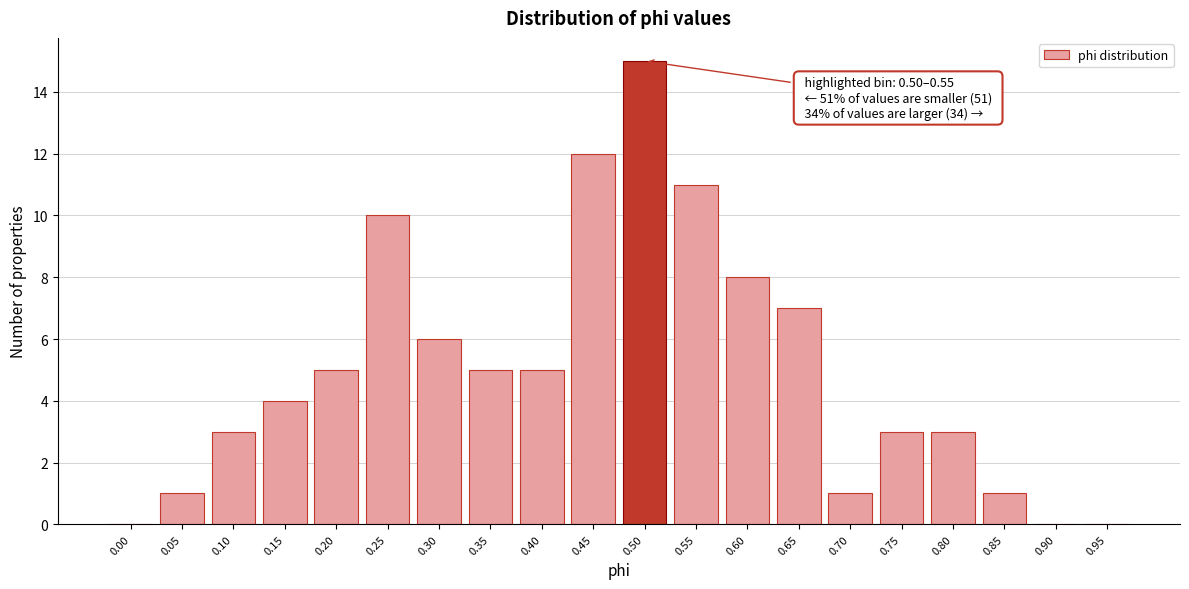

Reading left to right, list all the values displayed in this chart.

0.00=0	0.05=1	0.10=3	0.15=4	0.20=5	0.25=10	0.30=6	0.35=5	0.40=5	0.45=12	0.50=15	0.55=11	0.60=8	0.65=7	0.70=1	0.75=3	0.80=3	0.85=1	0.90=0	0.95=0